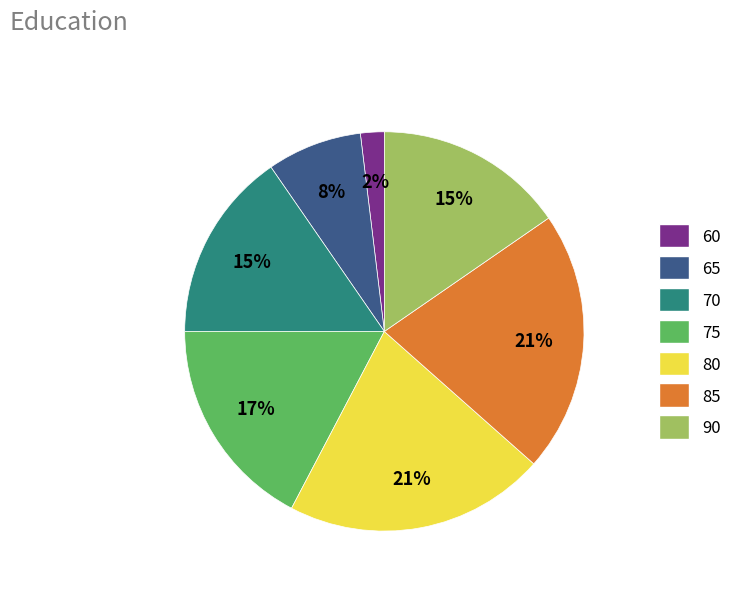

To the nearest percent, what percentage of the pie is 85?

21%